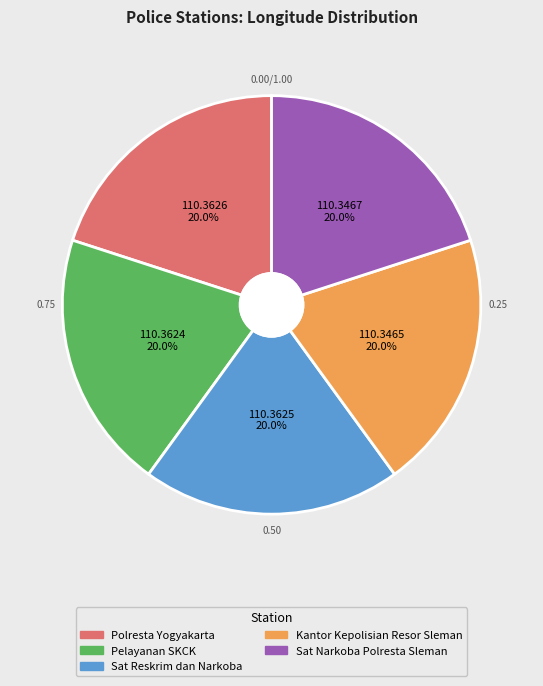

What is the ratio of the value at Sat Reskrim dan Narkoba to the value at Sat Narkoba Polresta Sleman?

1.0